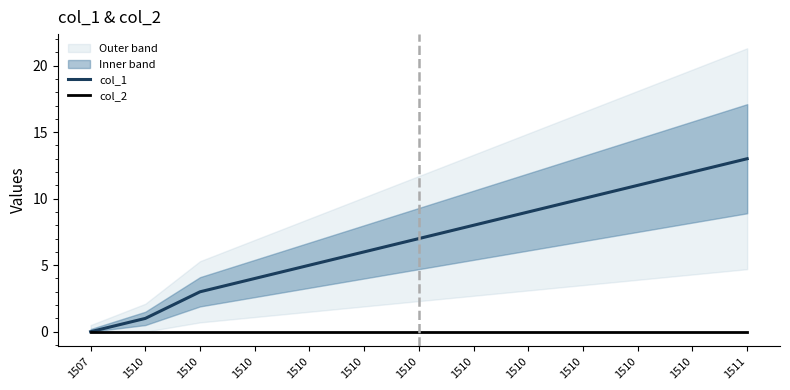

True or false: col_1 and col_2 intersect in this chart.

False